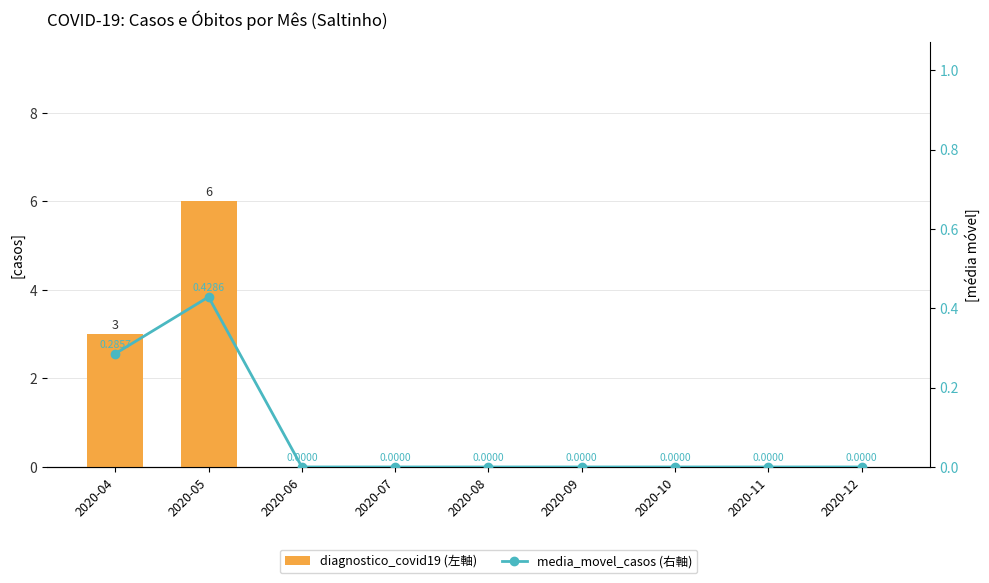

What is the value of the diagnostico_covid19 (左軸) bar at the 2nd from the left?

6.0